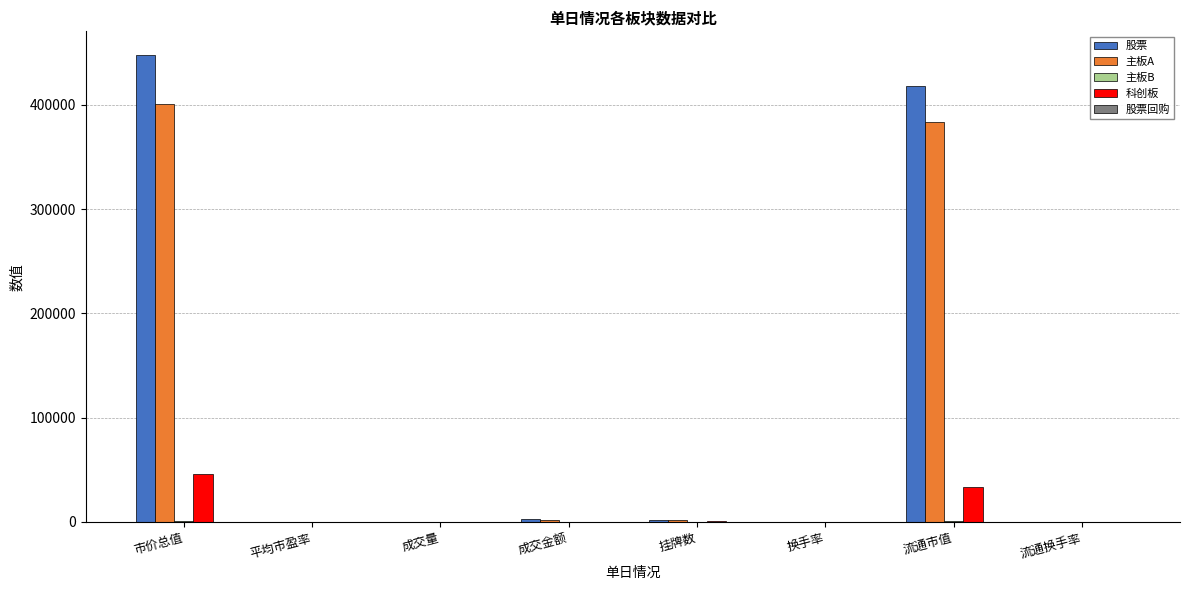

Which series has the largest total across all categories?

股票